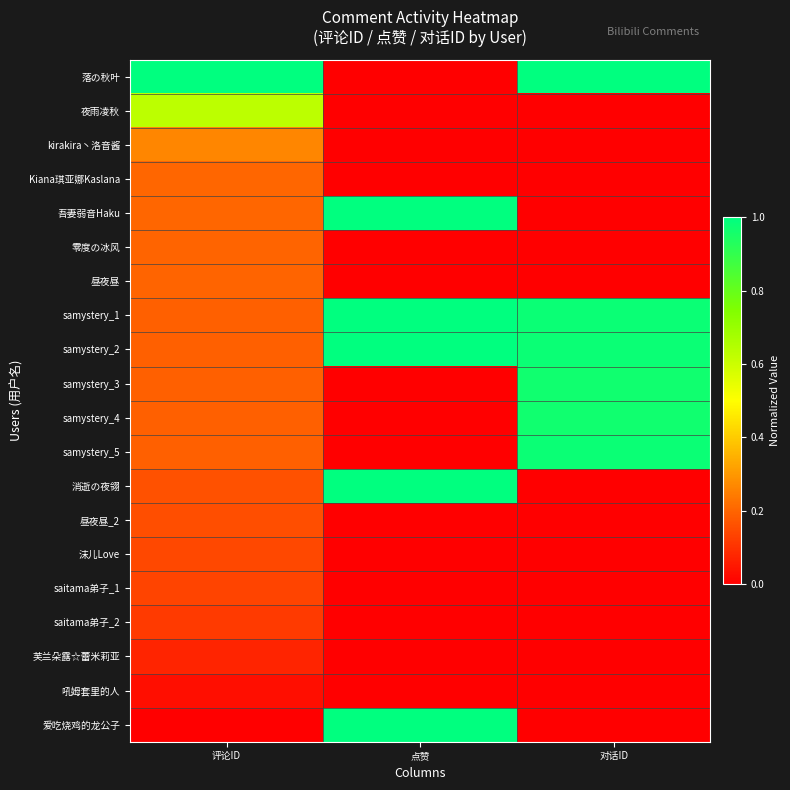

Reading right to left, what are all the values shown in this chart?

落の秋叶: 对话ID=1.0	点赞=0.0	评论ID=1.0
夜雨凌秋: 对话ID=0.0	点赞=0.0	评论ID=0.6
kirakira丶洛音酱: 对话ID=0.0	点赞=0.0	评论ID=0.3
Kiana琪亚娜Kaslana: 对话ID=0.0	点赞=0.0	评论ID=0.2
吾妻弱音Haku: 对话ID=0.0	点赞=1.0	评论ID=0.2
零度の冰风: 对话ID=0.0	点赞=0.0	评论ID=0.2
昼夜昼: 对话ID=0.0	点赞=0.0	评论ID=0.2
samystery_1: 对话ID=1.0	点赞=1.0	评论ID=0.2
samystery_2: 对话ID=1.0	点赞=1.0	评论ID=0.2
samystery_3: 对话ID=1.0	点赞=0.0	评论ID=0.2
samystery_4: 对话ID=1.0	点赞=0.0	评论ID=0.2
samystery_5: 对话ID=1.0	点赞=0.0	评论ID=0.2
消逝の夜翎: 对话ID=0.0	点赞=1.0	评论ID=0.2
昼夜昼_2: 对话ID=0.0	点赞=0.0	评论ID=0.2
沫儿Love: 对话ID=0.0	点赞=0.0	评论ID=0.1
saitama弟子_1: 对话ID=0.0	点赞=0.0	评论ID=0.1
saitama弟子_2: 对话ID=0.0	点赞=0.0	评论ID=0.1
芙兰朵露☆蕾米莉亚: 对话ID=0.0	点赞=0.0	评论ID=0.1
吼姆套里的人: 对话ID=0.0	点赞=0.0	评论ID=0.0
爱吃烧鸡的龙公子: 对话ID=0.0	点赞=1.0	评论ID=0.0